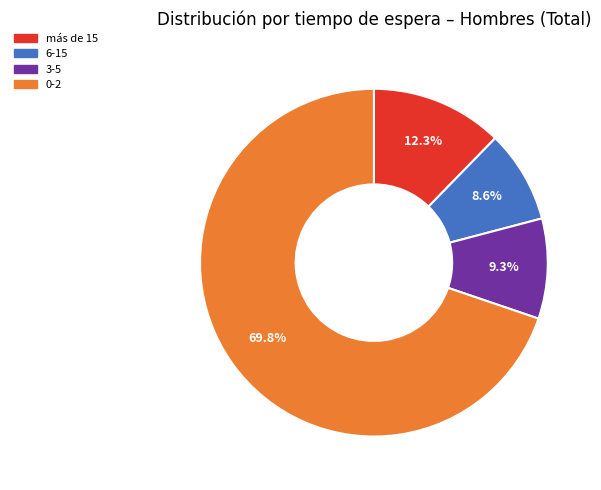

How many slices are in this pie chart?

4